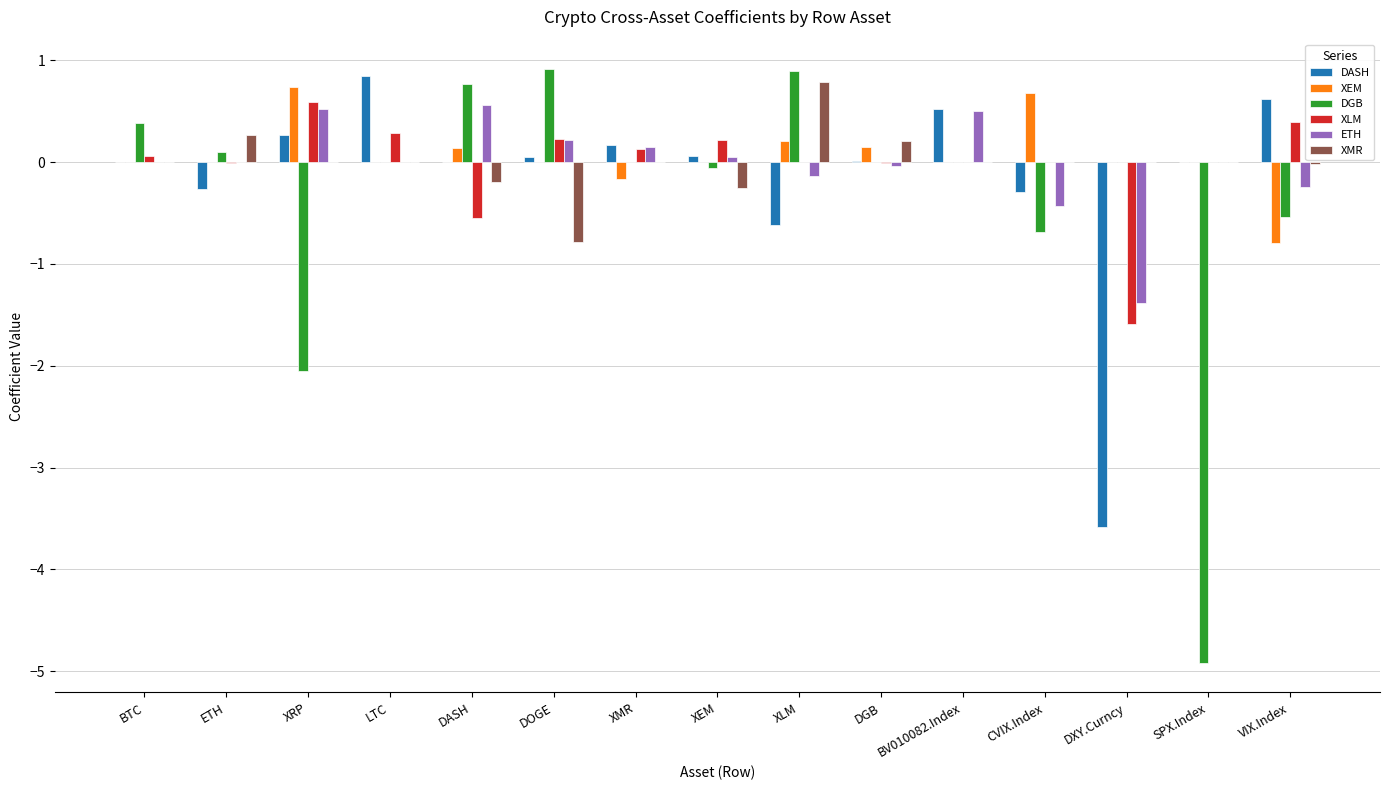

What is the difference between the DASH values at XLM and BTC?

0.6